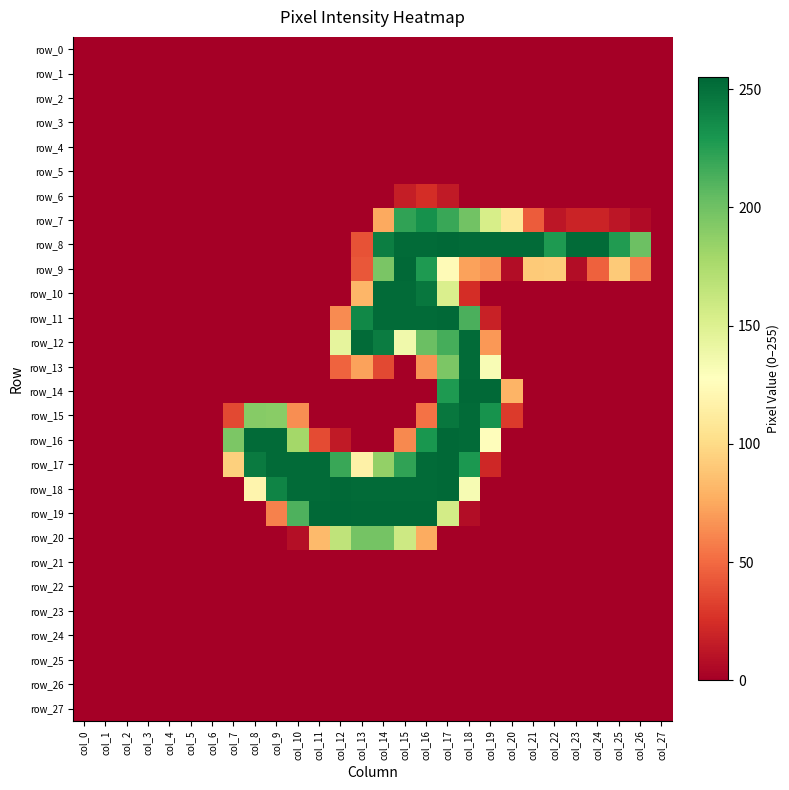

Is it true that row_0 equals 0 at col_8?

True